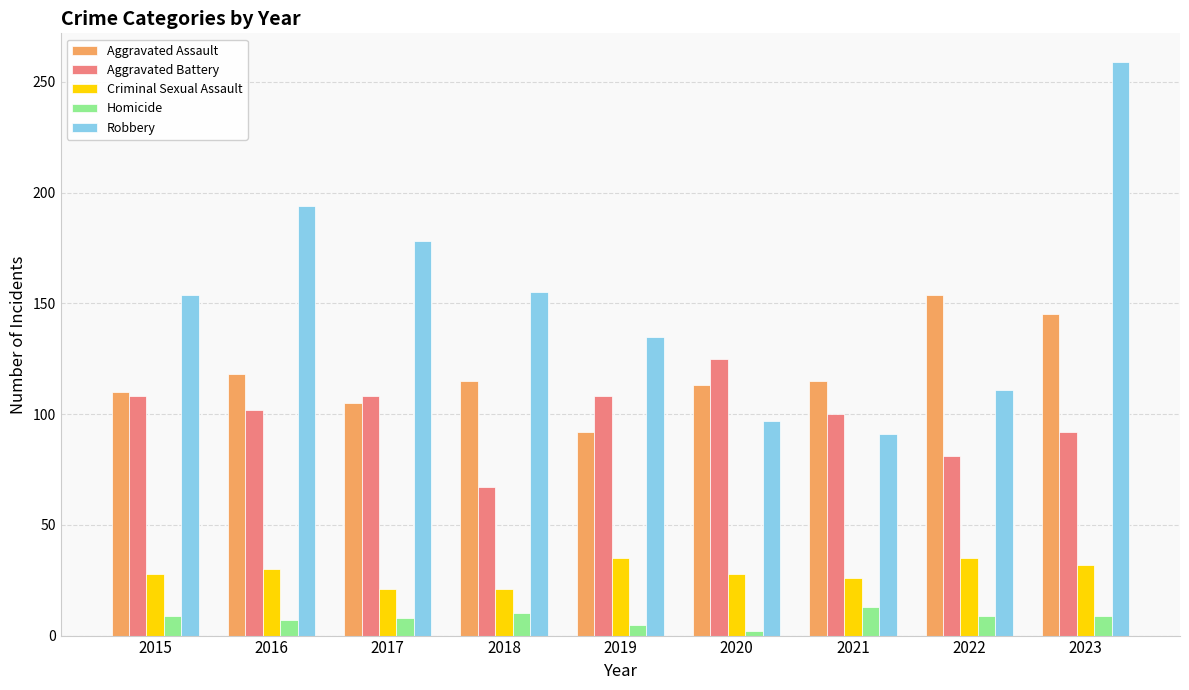

What is the lowest value of the Homicide series?

2